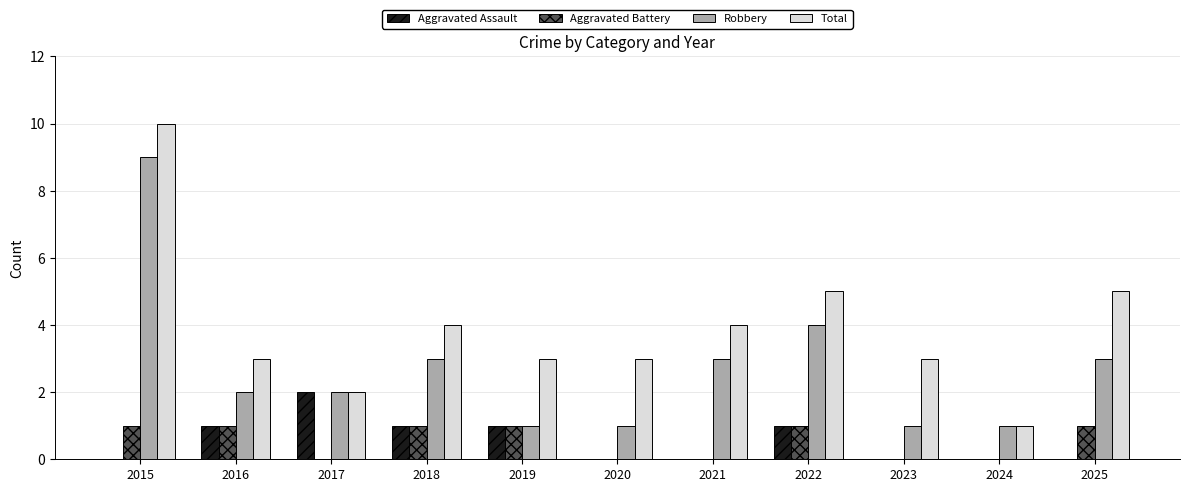

Is it true that Total equals 2 at 2019?

False